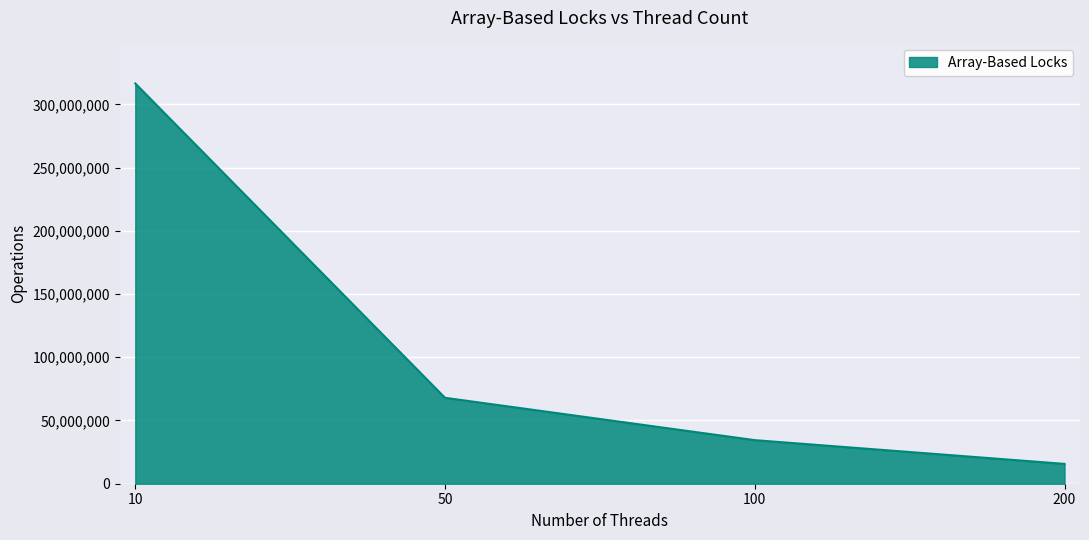

Reading left to right, extract all data points from this chart.

10=316467612	50=67933455	100=34455018	200=15693460